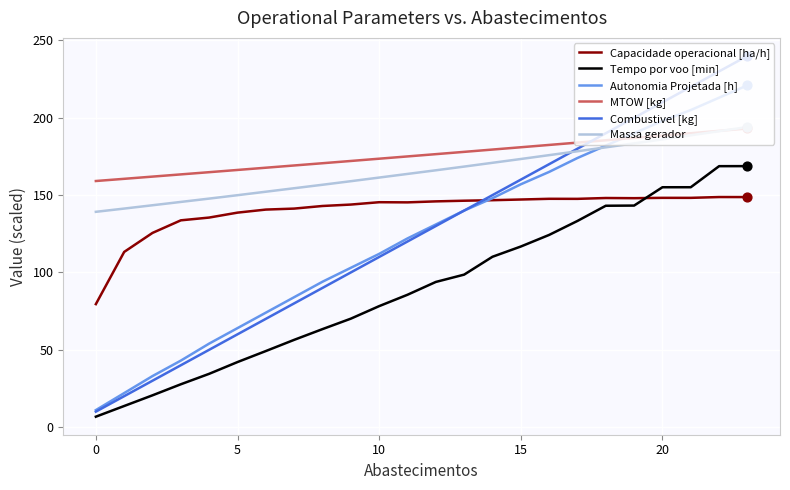

Which series has the largest total across all categories?

MTOW [kg]